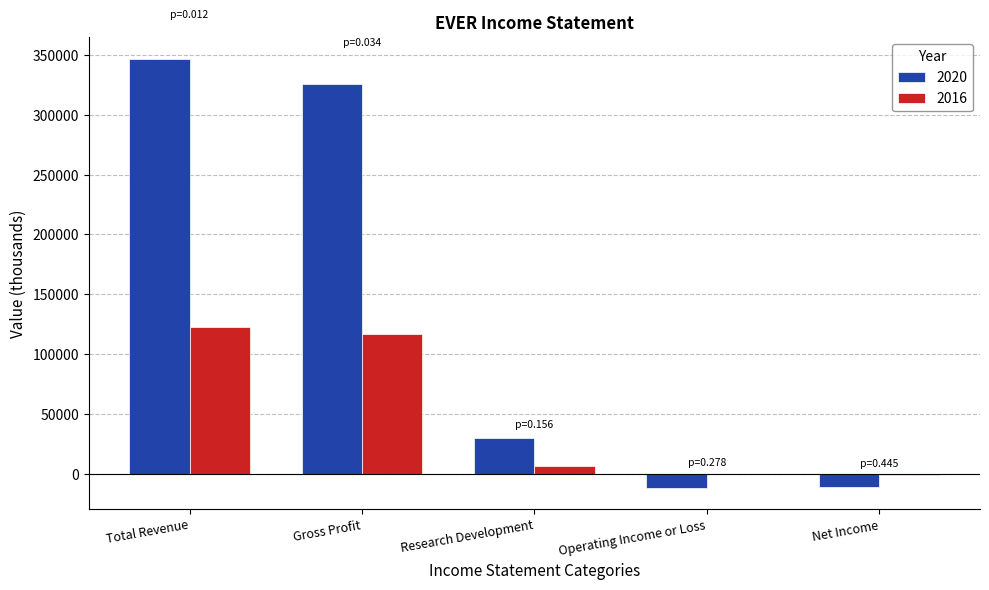

The 2020 series shows 231072 at Total Revenue. True or false?

False